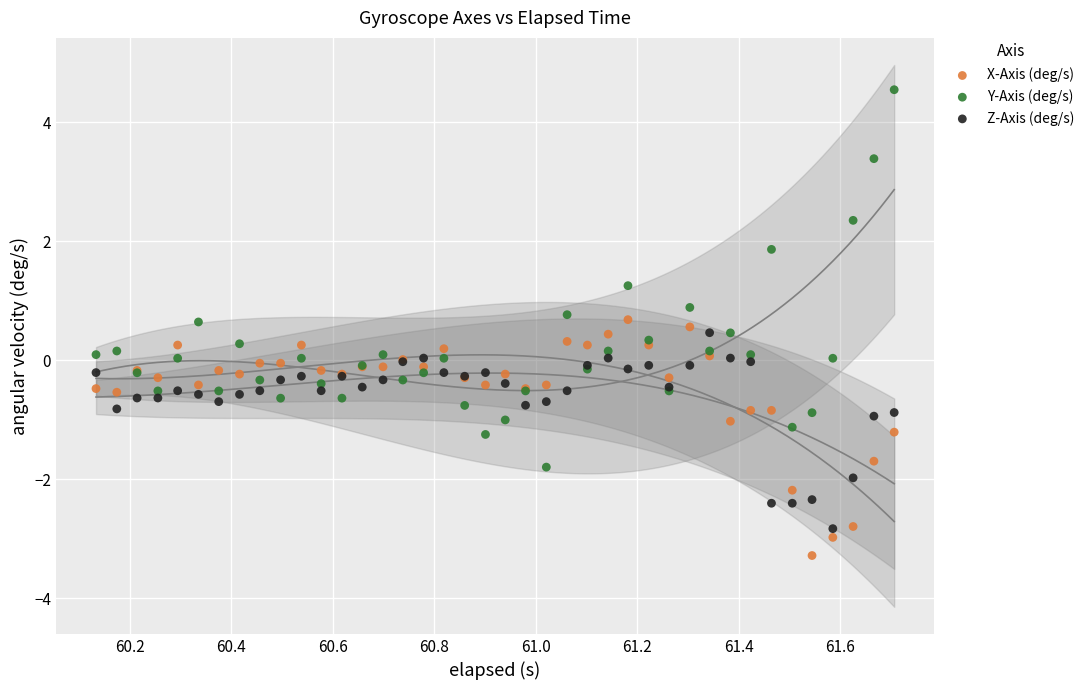

In the Y-Axis (deg/s) series, what Y value is closest to 1?

0.9